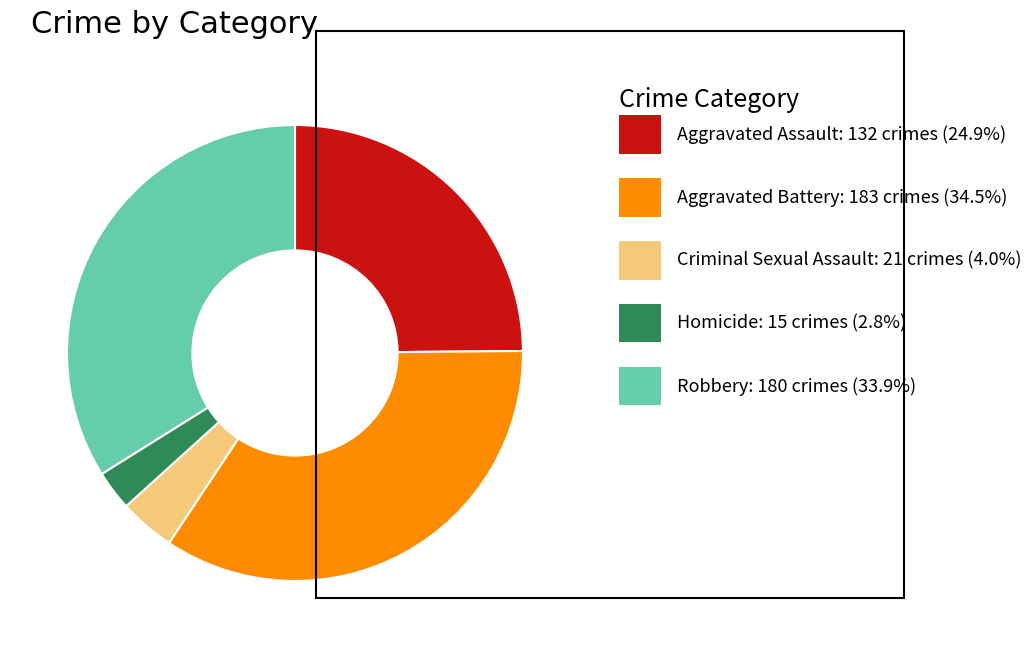

Is there any slice that represents more than half of the pie?

No